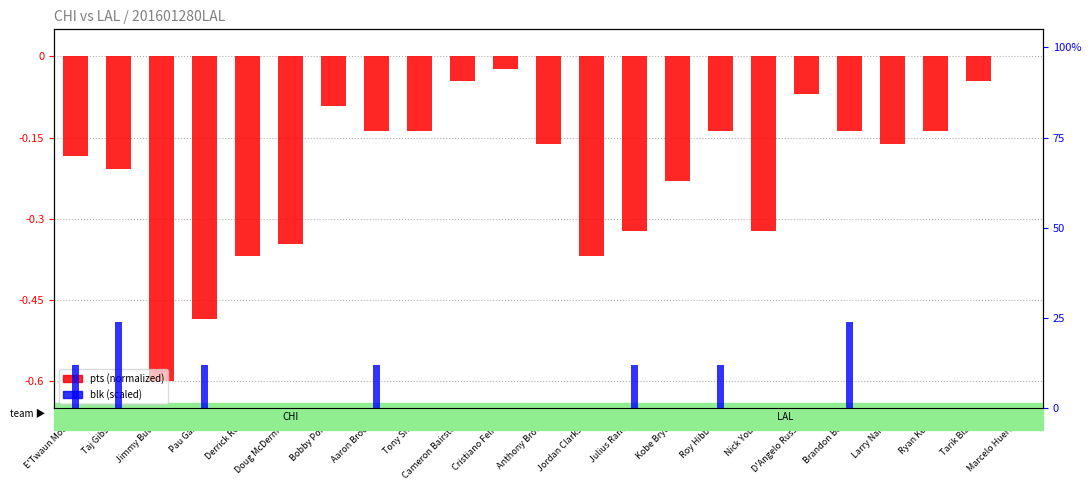

At which category is the sum across all series the highest?

Brandon Bass